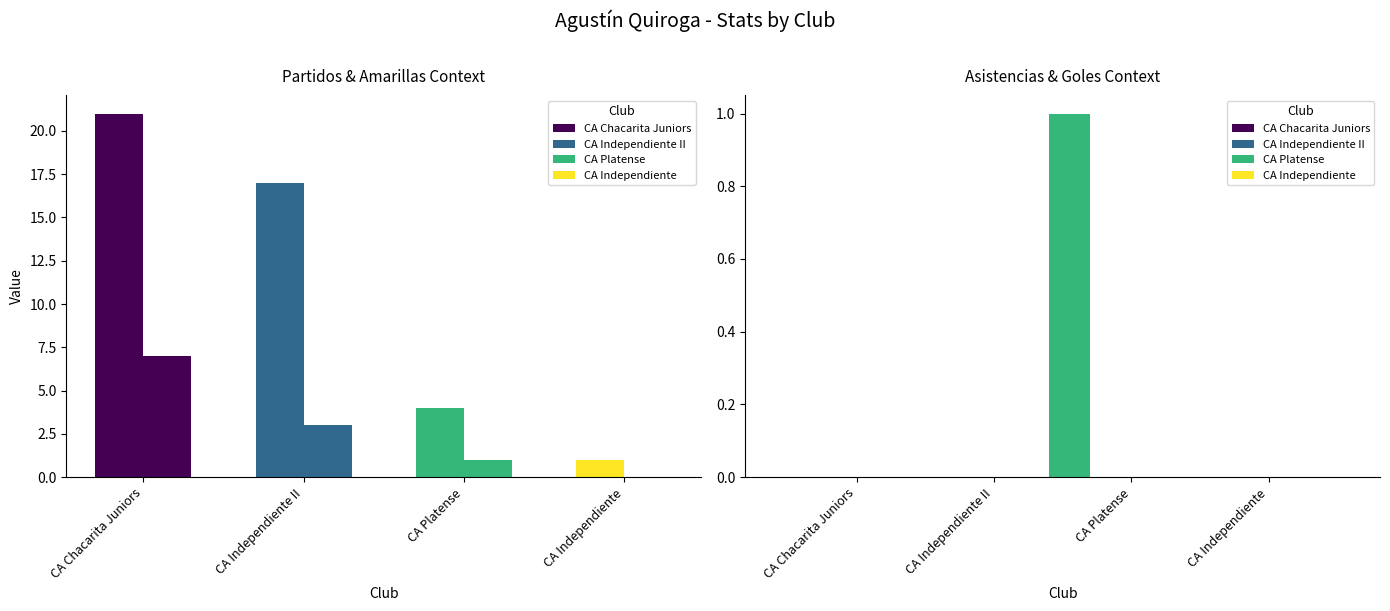

How many data points does each series have?

4